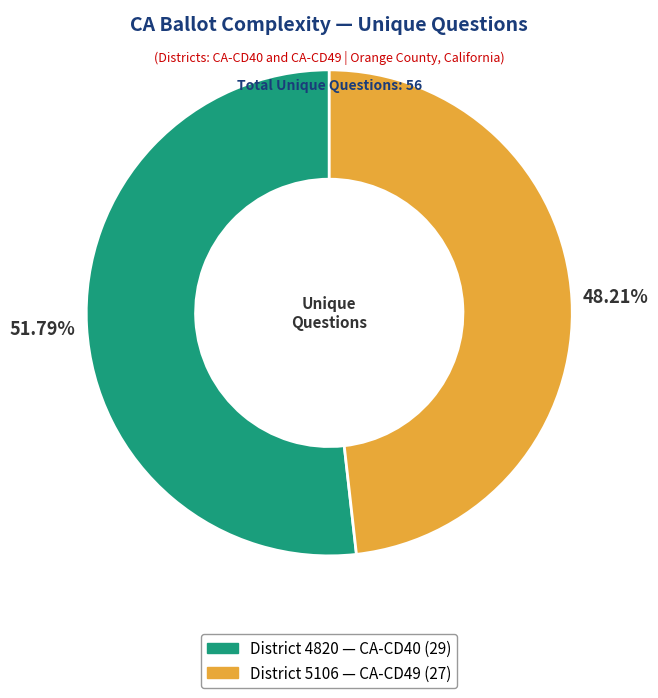

Is there a majority slice in this chart?

Yes